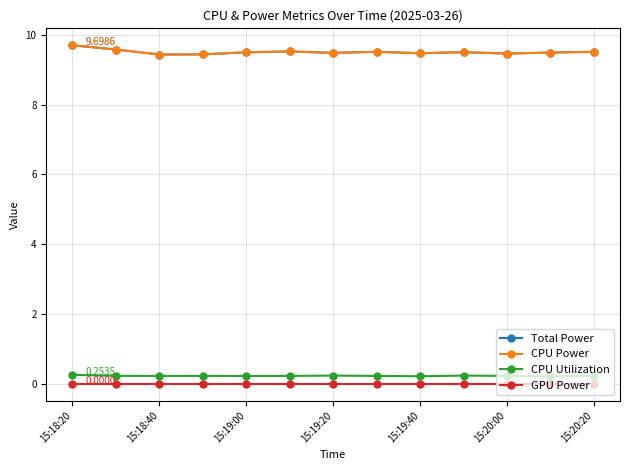

How many interior local peaks does the CPU Power series have?

3